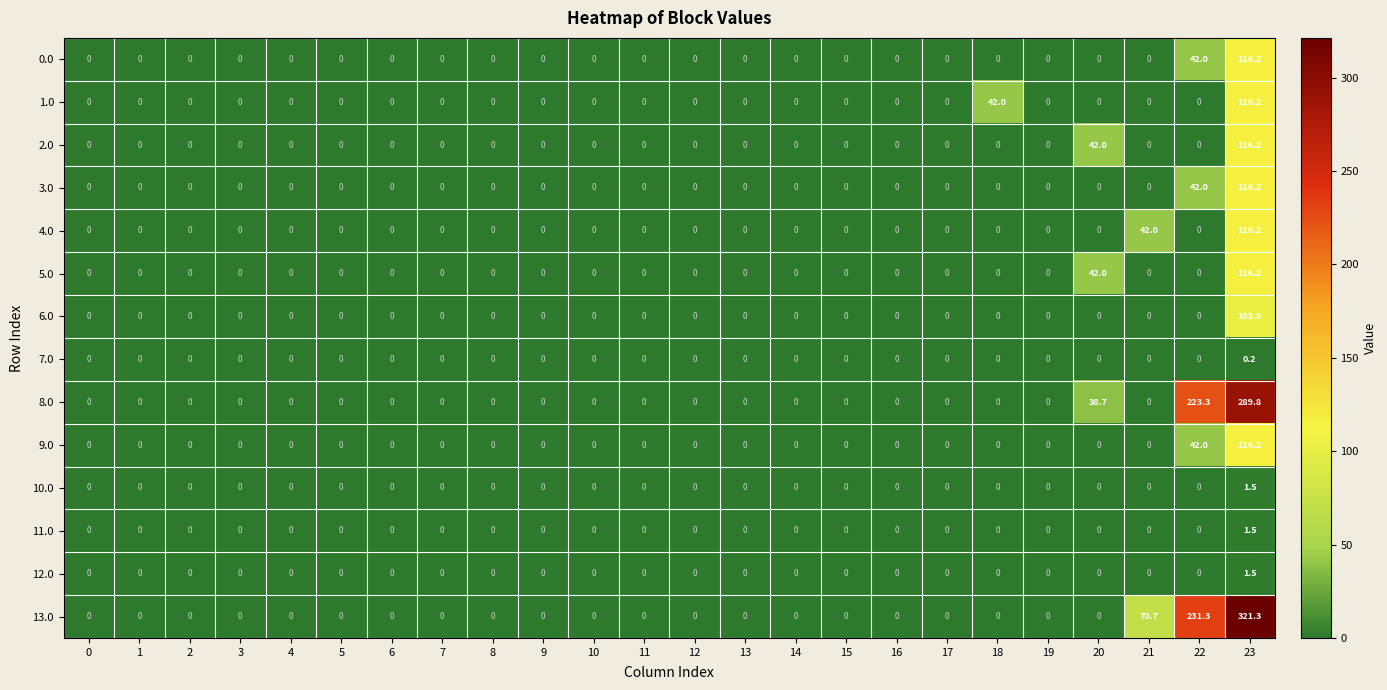

Which series has the largest range (max minus min)?

13.0